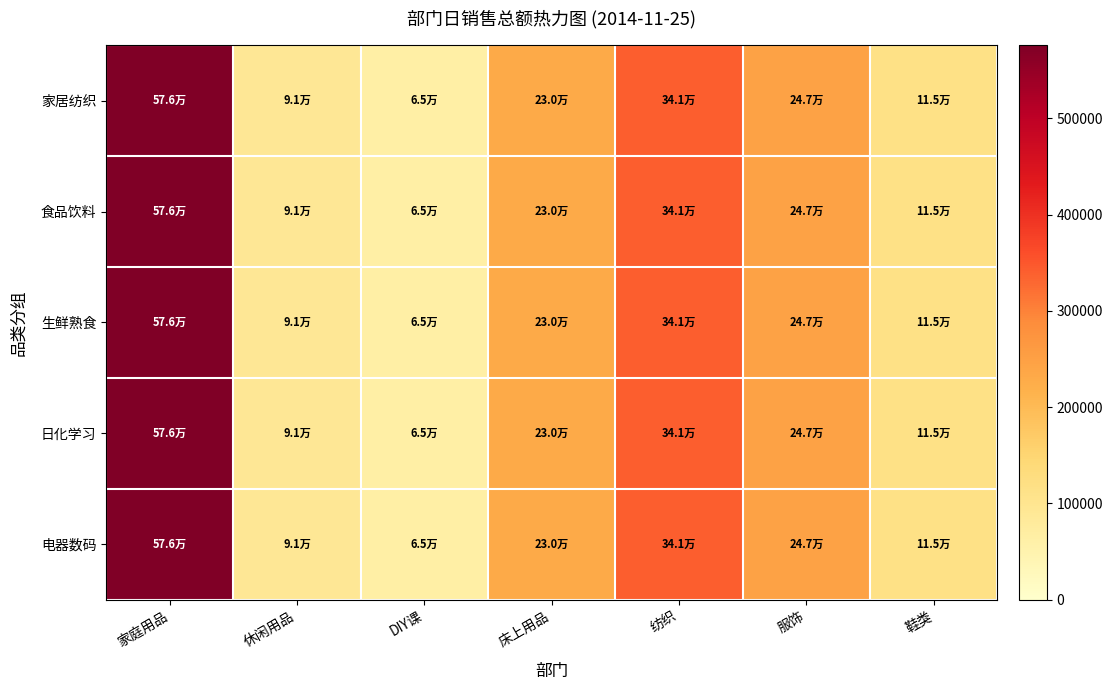

Reading left to right, what are all the values shown in this chart?

家居纺织: 家庭用品=575953.0	休闲用品=91173.6	DIY课=64613.1	床上用品=230182.8	纺织=340798.0	服饰=246508.0	鞋类=115140.3
食品饮料: 家庭用品=575953.0	休闲用品=91173.6	DIY课=64613.1	床上用品=230182.8	纺织=340798.0	服饰=246508.0	鞋类=115140.3
生鲜熟食: 家庭用品=575953.0	休闲用品=91173.6	DIY课=64613.1	床上用品=230182.8	纺织=340798.0	服饰=246508.0	鞋类=115140.3
日化学习: 家庭用品=575953.0	休闲用品=91173.6	DIY课=64613.1	床上用品=230182.8	纺织=340798.0	服饰=246508.0	鞋类=115140.3
电器数码: 家庭用品=575953.0	休闲用品=91173.6	DIY课=64613.1	床上用品=230182.8	纺织=340798.0	服饰=246508.0	鞋类=115140.3